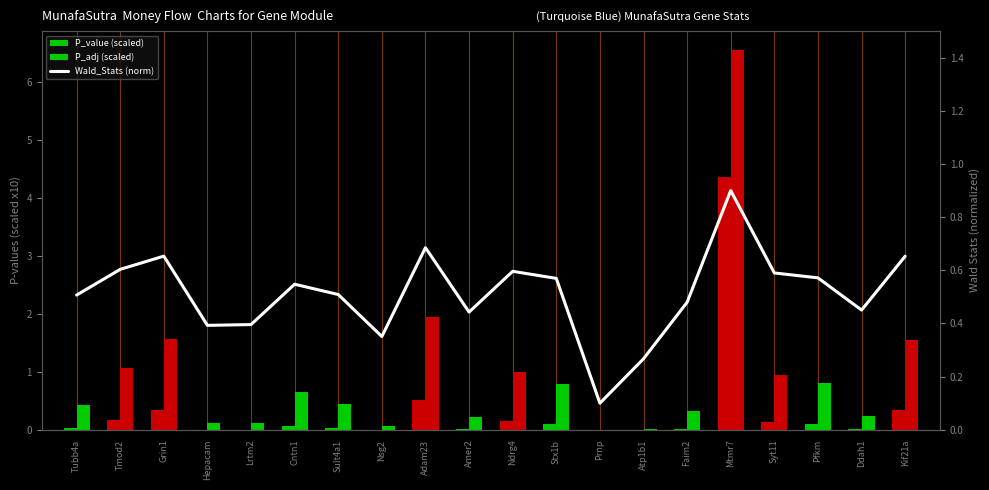

Rank the series at Hepacam from lowest to highest value.

P_value (scaled), P_adj (scaled), Wald_Stats (norm)